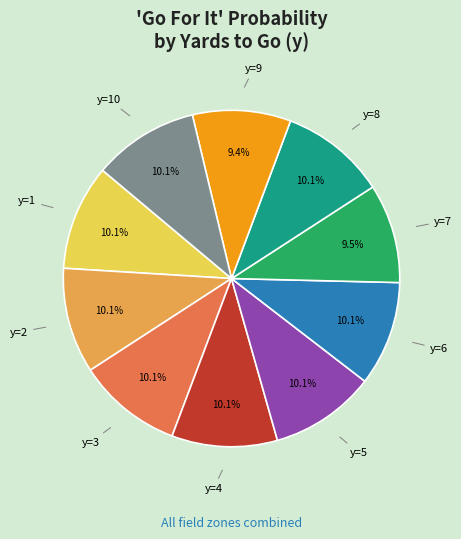

To the nearest percent, what is the average slice percentage?

10%